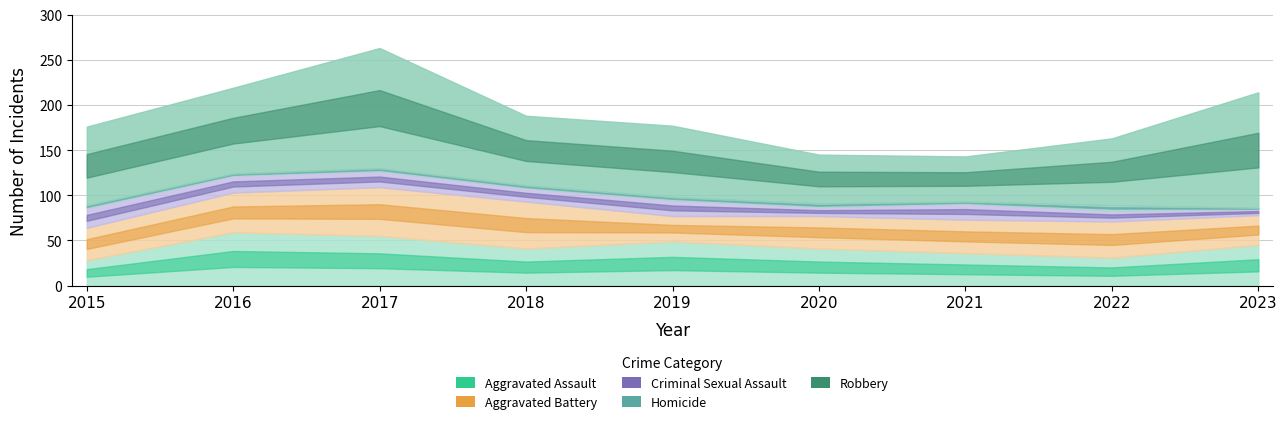

List the series in order of their peak value, lowest first.

Homicide, Criminal Sexual Assault, Aggravated Battery, Aggravated Assault, Robbery